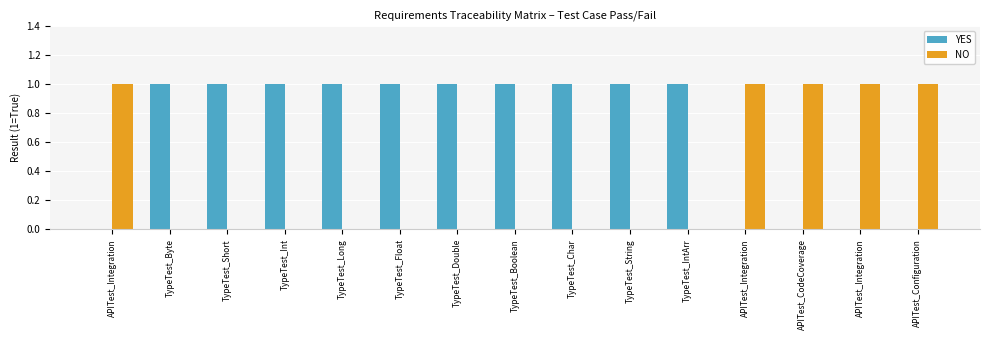

What are all the series names shown in the legend?

YES, NO